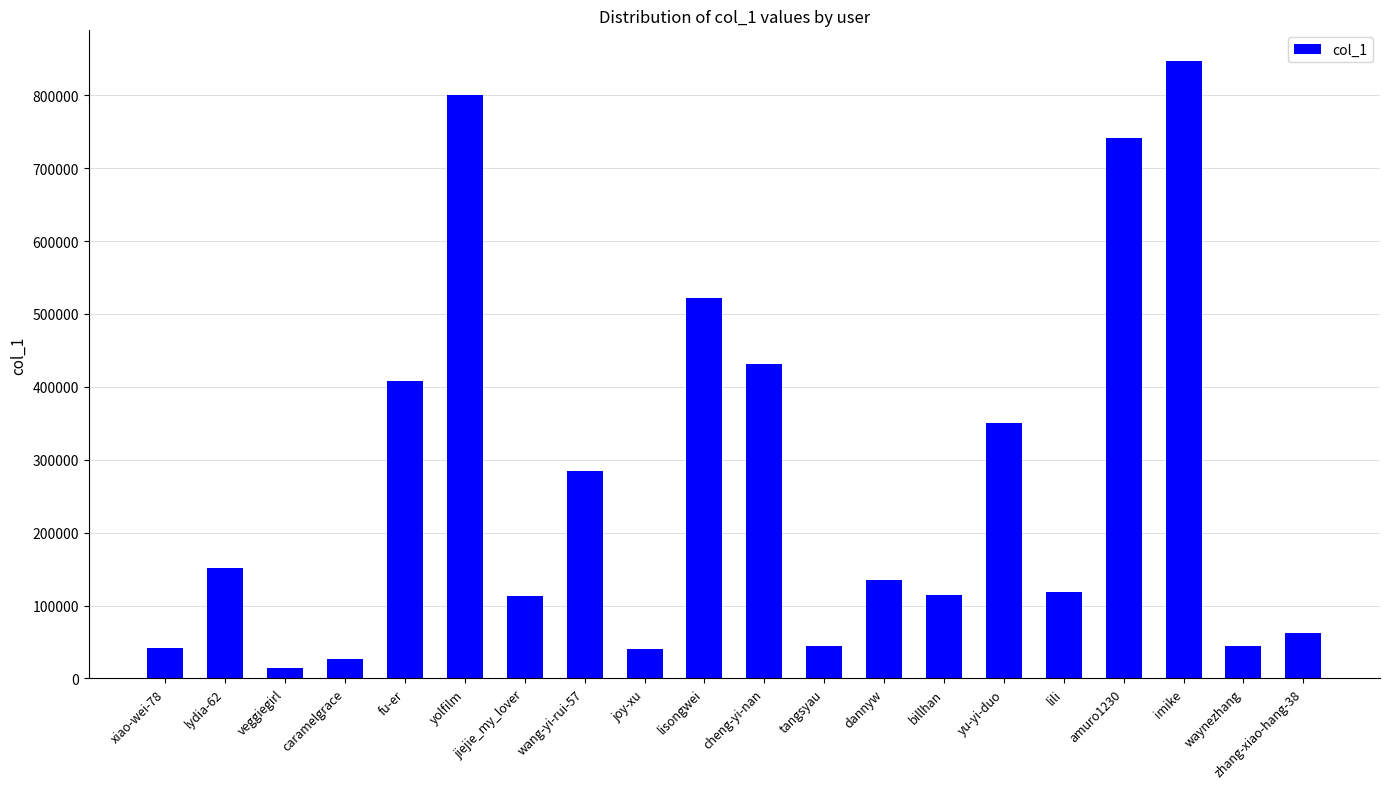

What is the difference between the maximum and second lowest values?

820327